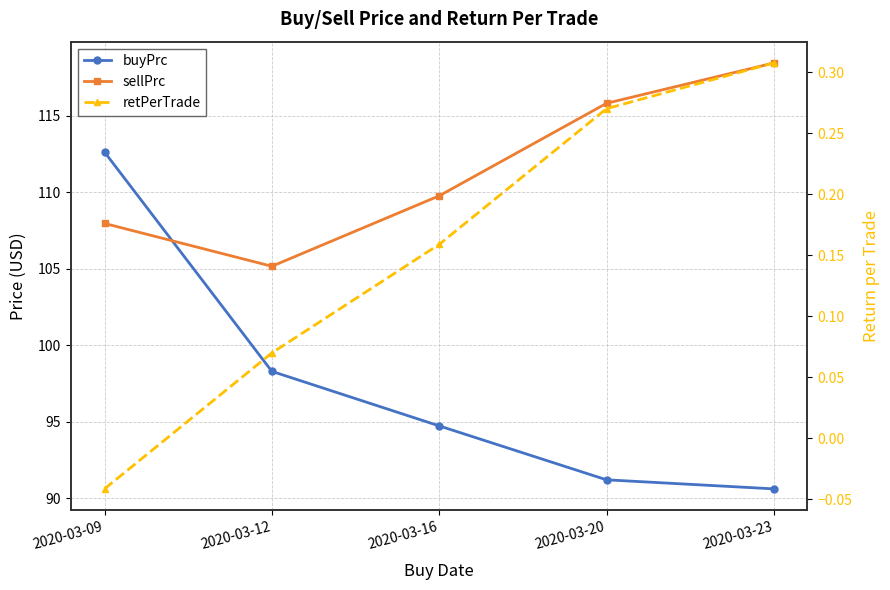

How many categories are shown in the chart?

5